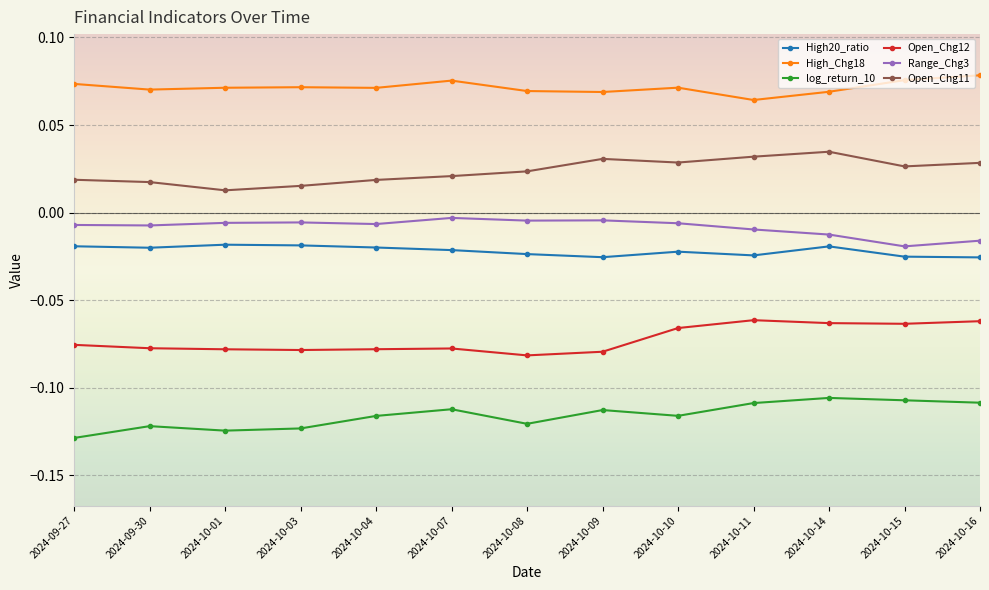

Is the value of High20_ratio at 2024-10-08 greater than the value of Open_Chg11 at 2024-10-03?

No